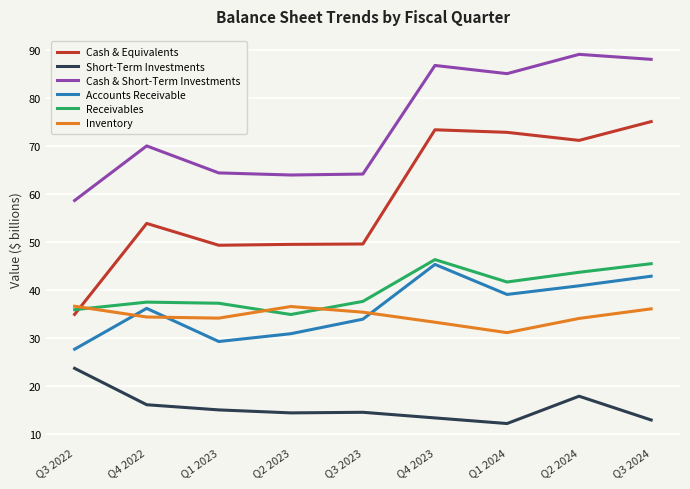

What is the sum of all Inventory values?

311.9